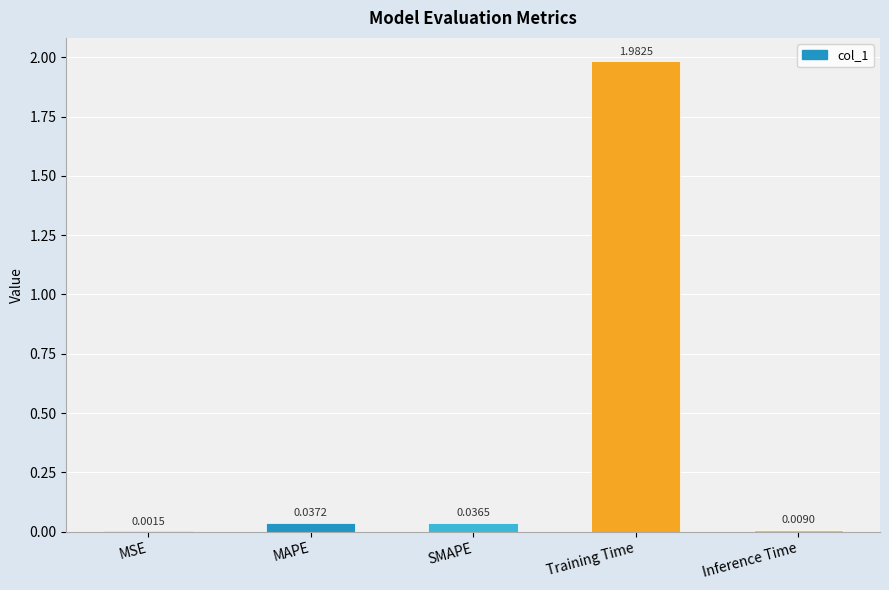

What is the sum of all values?

2.1